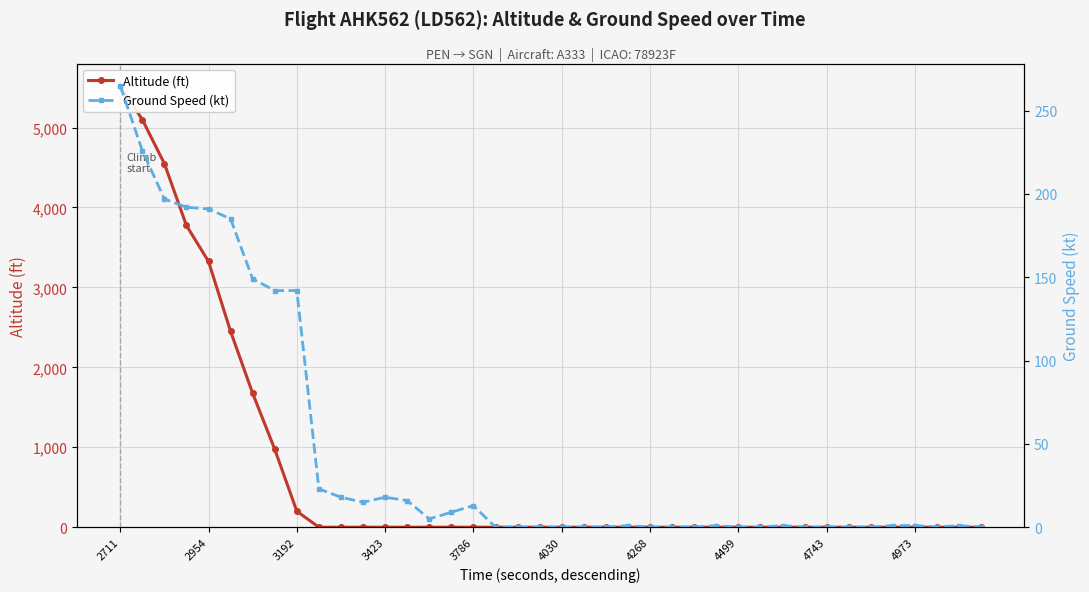

What is the average value of the Ground Speed (kt) series?

45